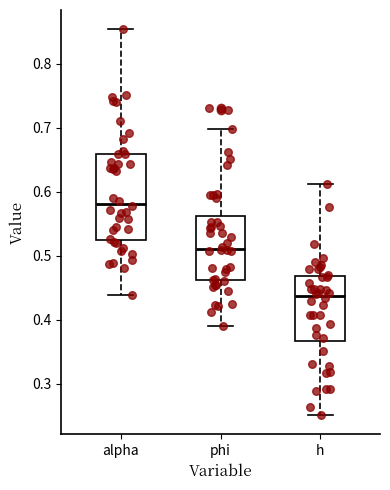

Where does the upper whisker of the box for h end on the y-axis? The values are not printed on the chart, so give them approximately, as read against the axis.

0.61